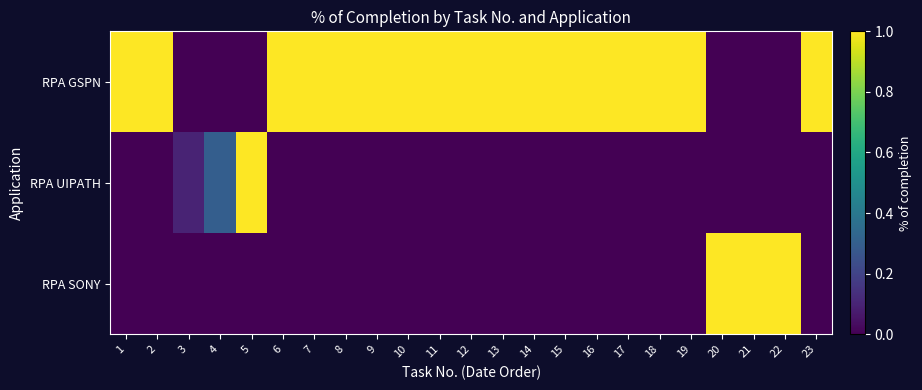

What is the total value across all series at 23?

1.0